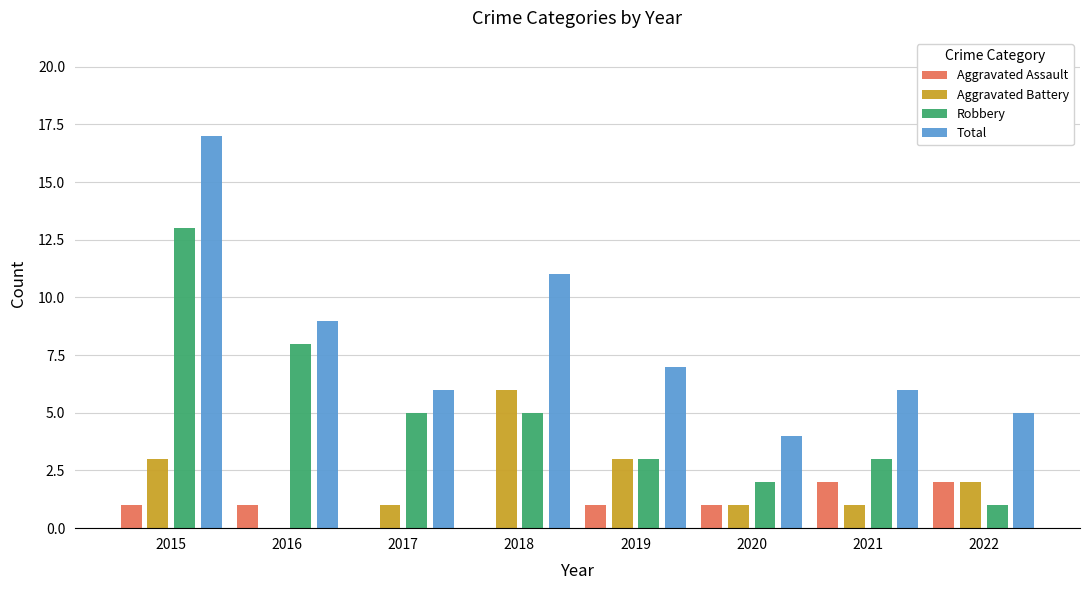

How many groups of bars are there?

8